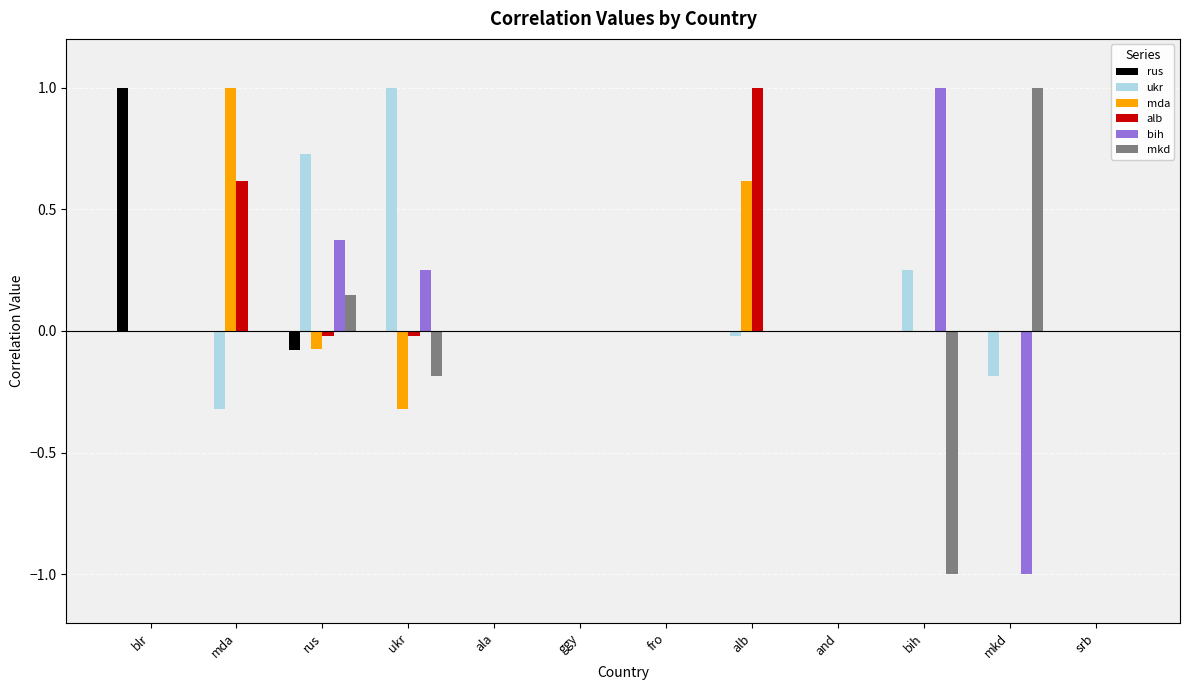

What is the maximum value for mda?

1.0